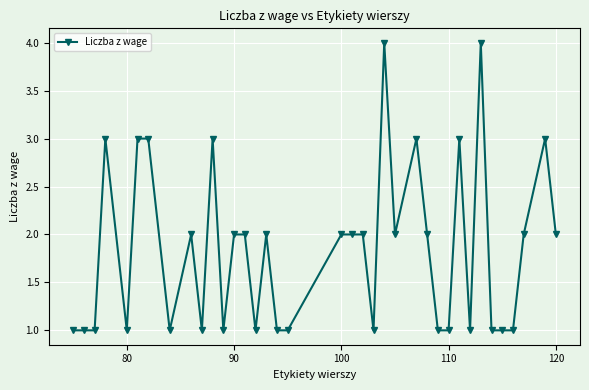

What is the value of the 36th point from the left?

3